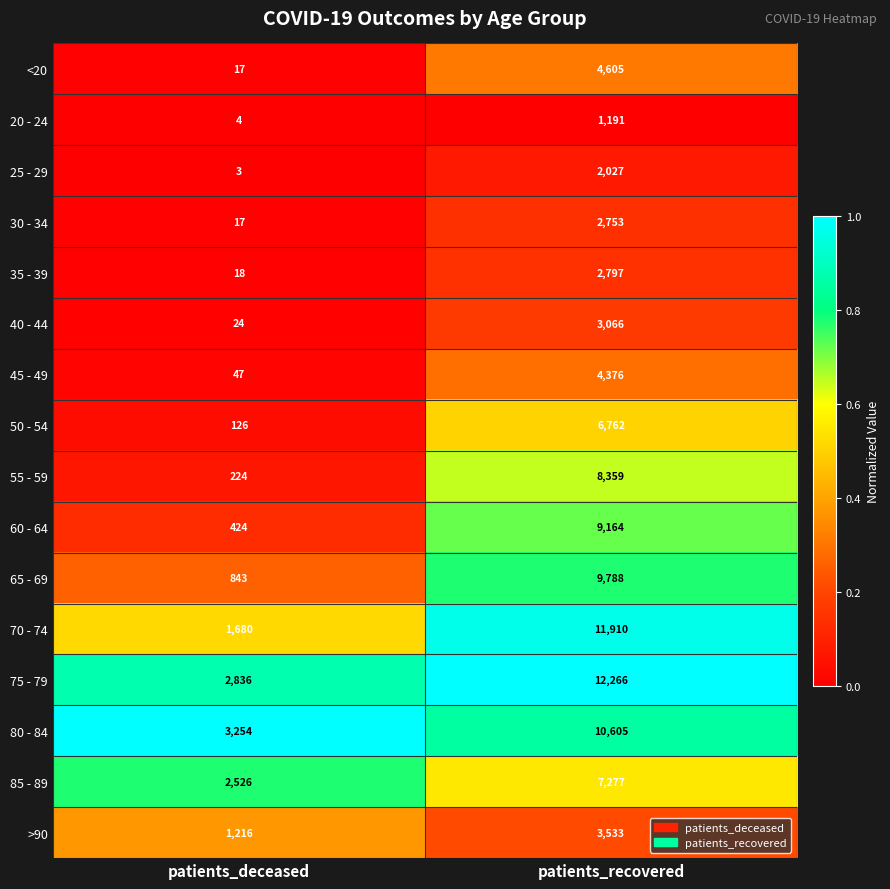

Read the 75 - 79 value at patients_recovered.

12266